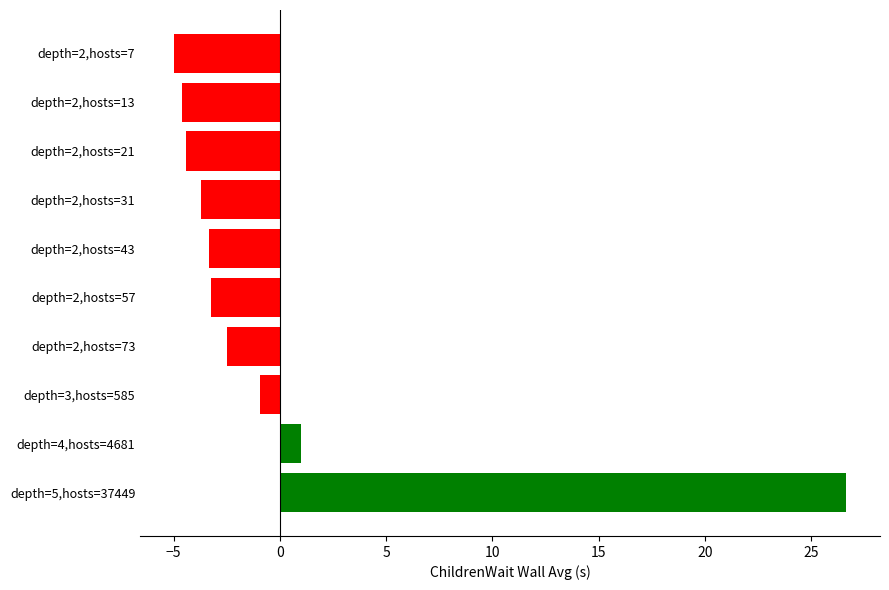

What is the label of the 7th bar from the bottom?

depth=2,hosts=31